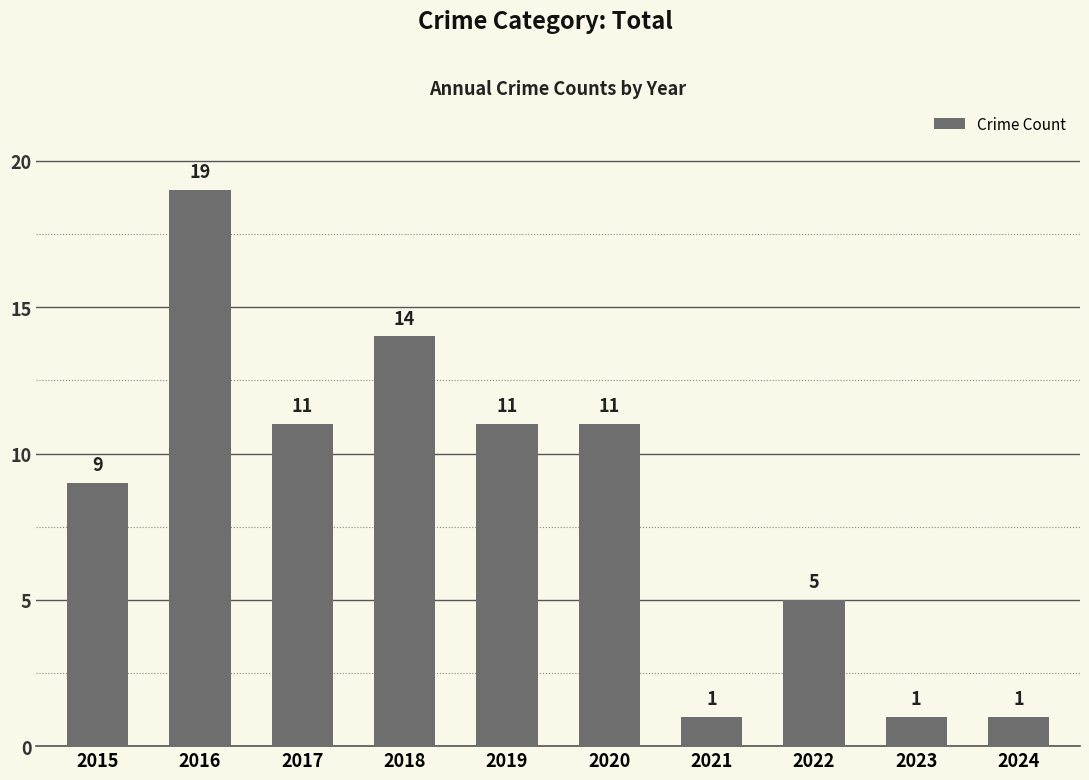

The value at 2022 is 5. True or false?

True